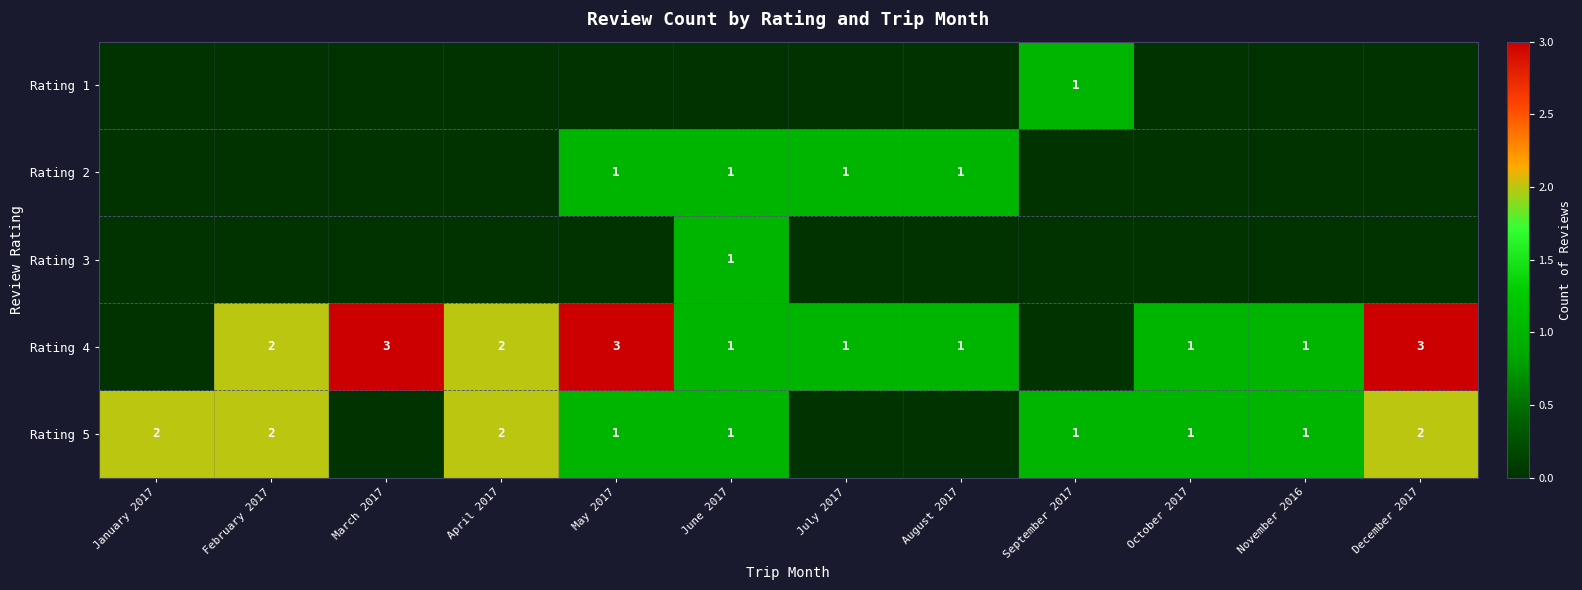

True or false: Rating 2 has a value of 1 at August 2017.

True